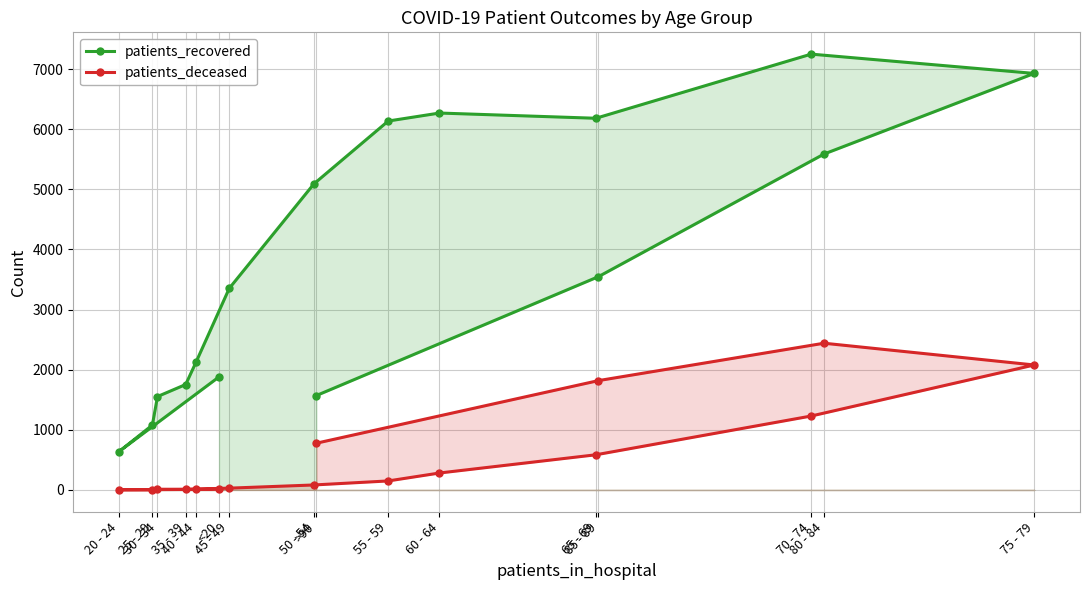

At which label does patients_recovered reach its minimum?

20 - 24